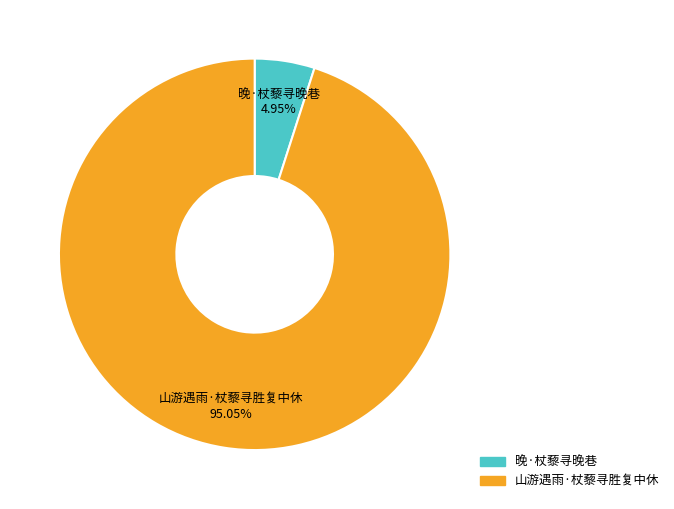

Which slice represents more than half of the pie?

山游遇雨·杖藜寻胜复中休